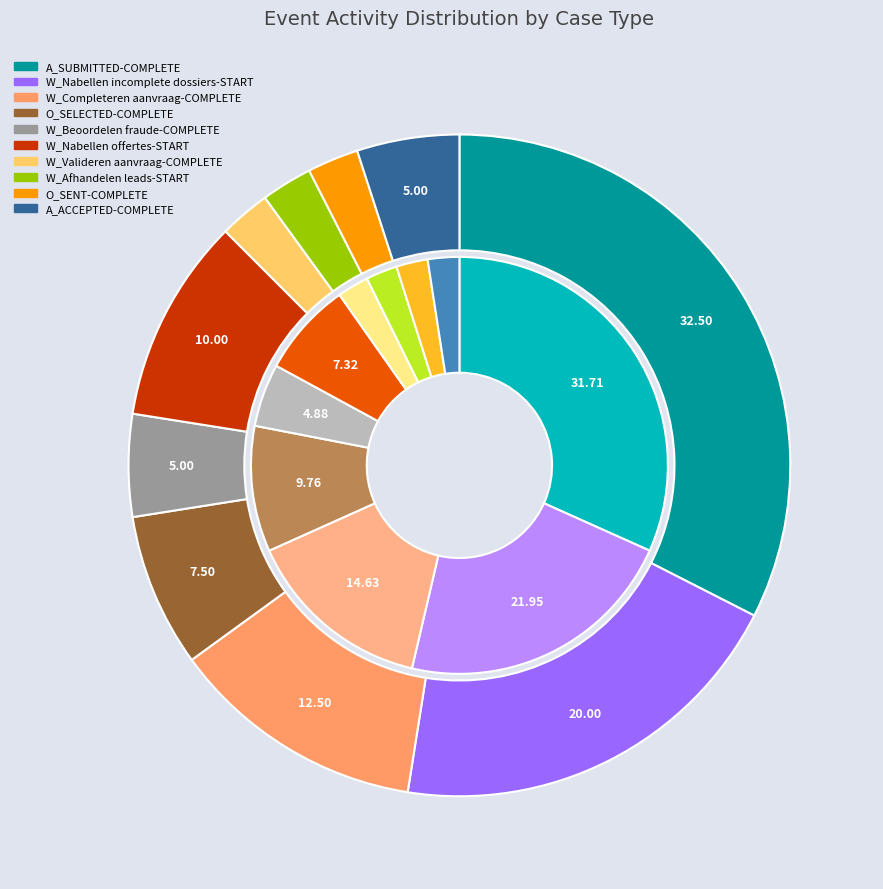

To the nearest percent, what portion does W_Completeren aanvraag-COMPLETE represent?

15%